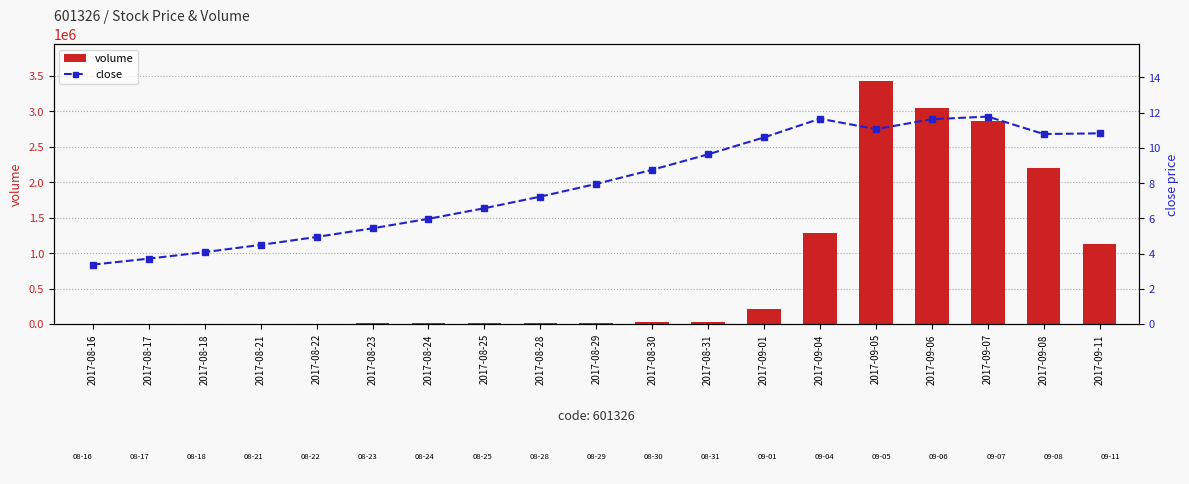

Reading left to right, transcribe all the data shown in this chart.

volume: 1697.0	982.0	1622.0	2894.0	4054.0	12302.0	11318.0	14665.0	12762.0	18061.0	27449.0	28946.0	216900.0	1278247.0	3433696.0	3045647.0	2867314.0	2199351.0	1127639.0
close: 3.4	3.7	4.1	4.5	4.9	5.4	6.0	6.6	7.2	8.0	8.8	9.6	10.6	11.7	11.1	11.6	11.8	10.8	10.8